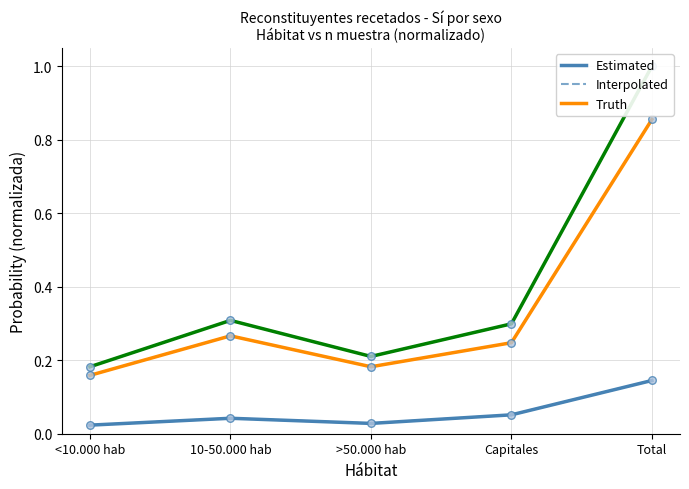

Which series reaches the minimum Y coordinate?

Hombre Sí (n muestra)